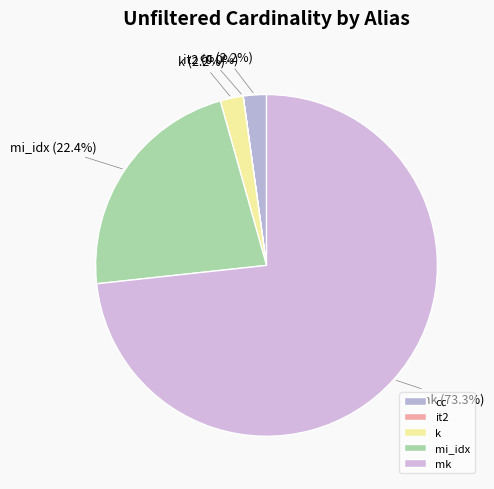

Combined, do cc and k account for over 50%?

No